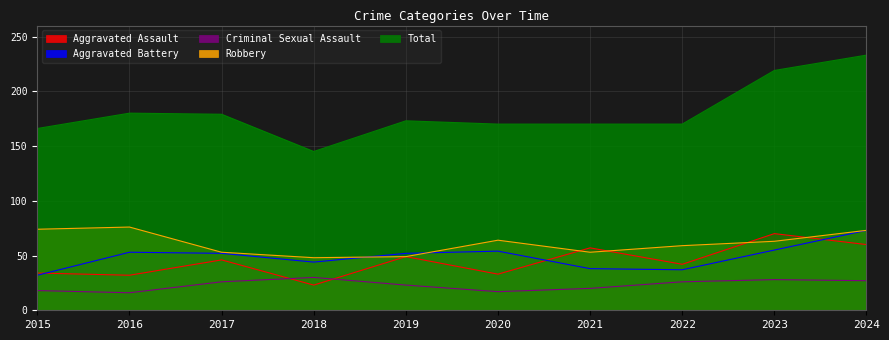

What are all the series names shown in the legend?

Aggravated Assault, Aggravated Battery, Criminal Sexual Assault, Robbery, Total